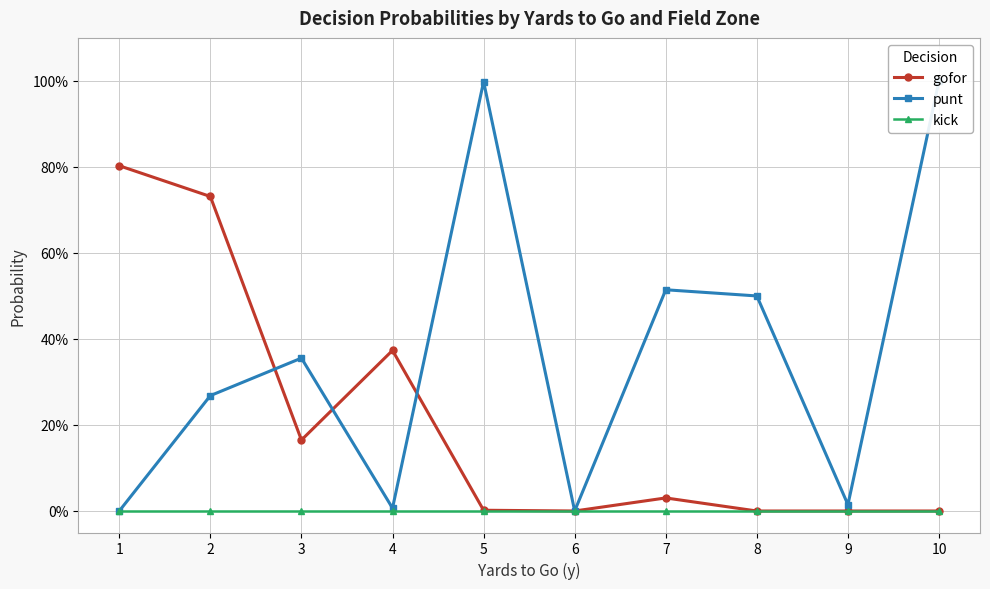

Reading left to right, list all the values displayed in this chart.

gofor: 1=0.8	2=0.7	3=0.2	4=0.4	5=0.0	6=0.0	7=0.0	8=0.0	9=0.0	10=0.0
punt: 1=0.0	2=0.3	3=0.4	4=0.0	5=1.0	6=0.0	7=0.5	8=0.5	9=0.0	10=1.0
kick: 1=0.0	2=0.0	3=0.0	4=0.0	5=0.0	6=0.0	7=0.0	8=0.0	9=0.0	10=0.0